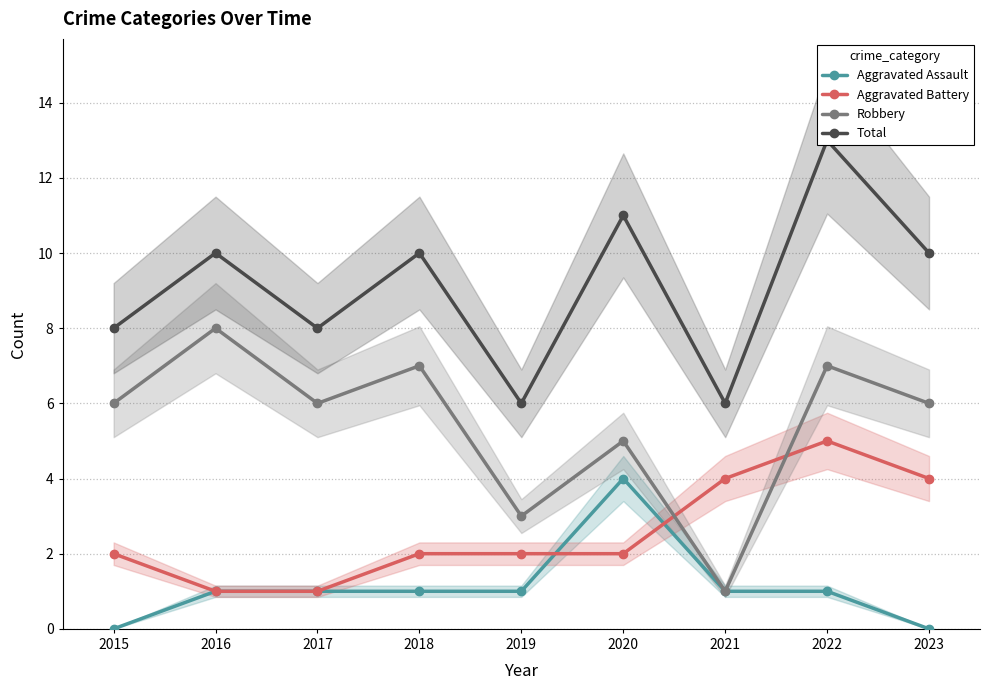

At how many categories does at least one series exceed 12?

1